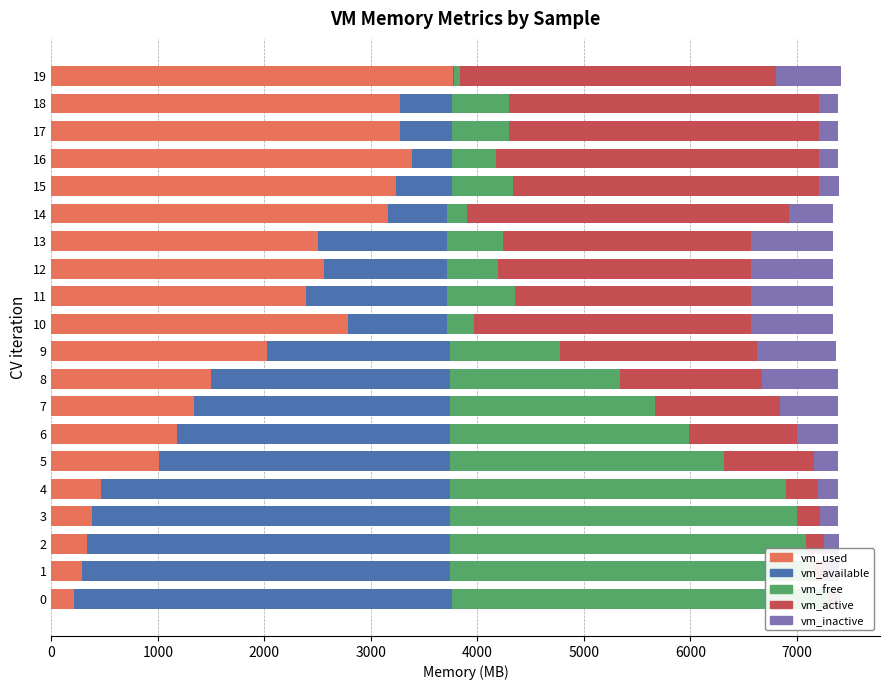

What is the label of the 10th bar from the right?

10